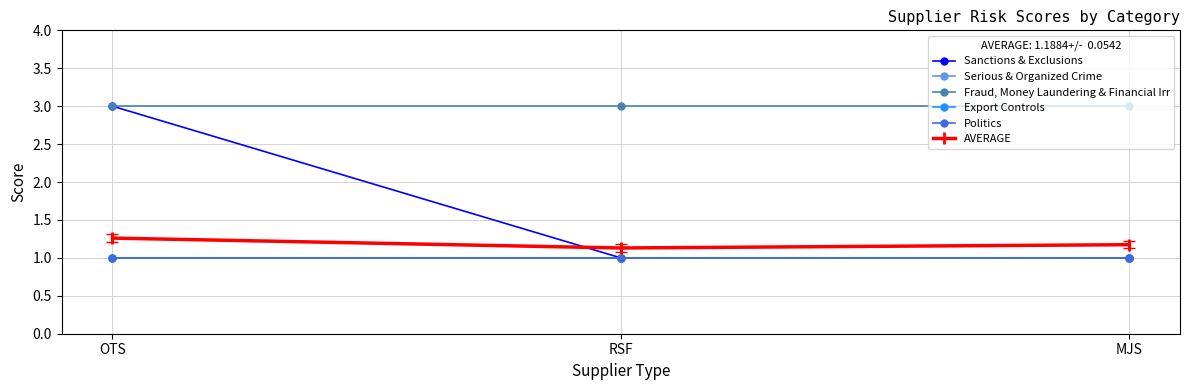

The Politics series shows 1.0 at OTS. True or false?

True